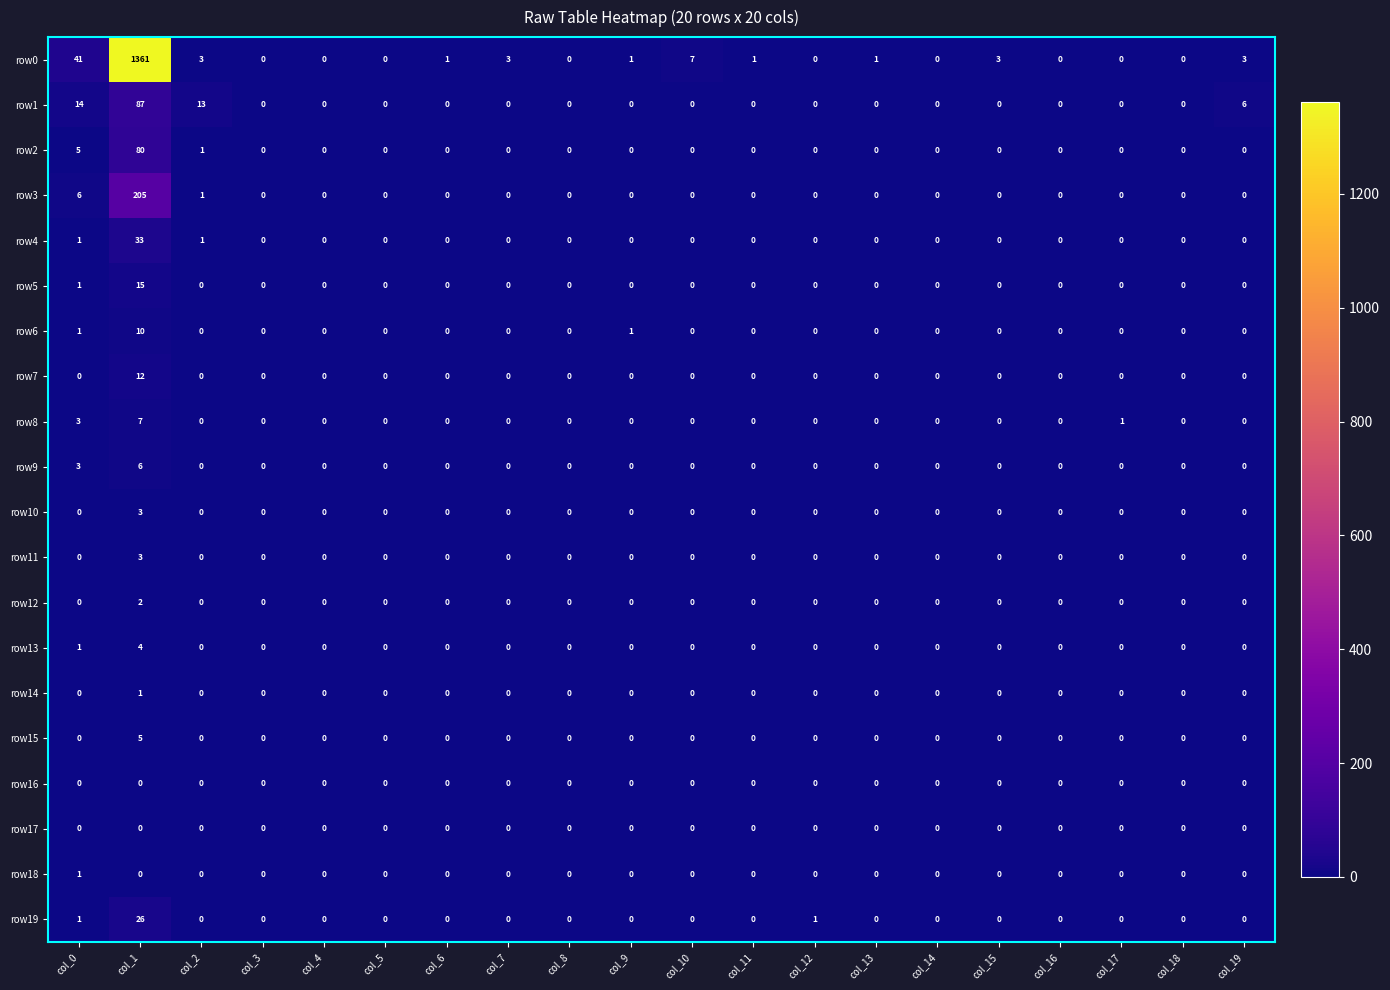

What is the difference between the highest and lowest values at col_17?

1